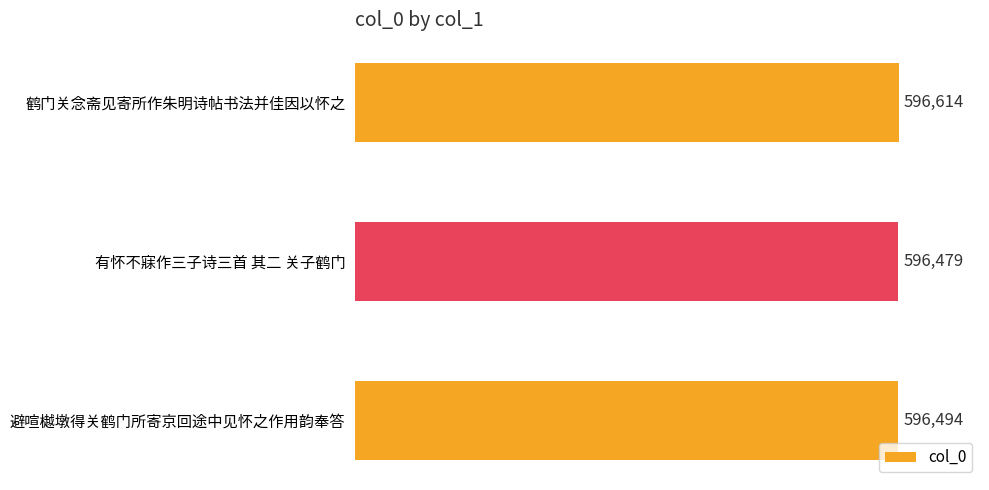

The chart shows a value of 596614 at 鹤门关念斋见寄所作朱明诗帖书法并佳因以怀之. True or false?

True